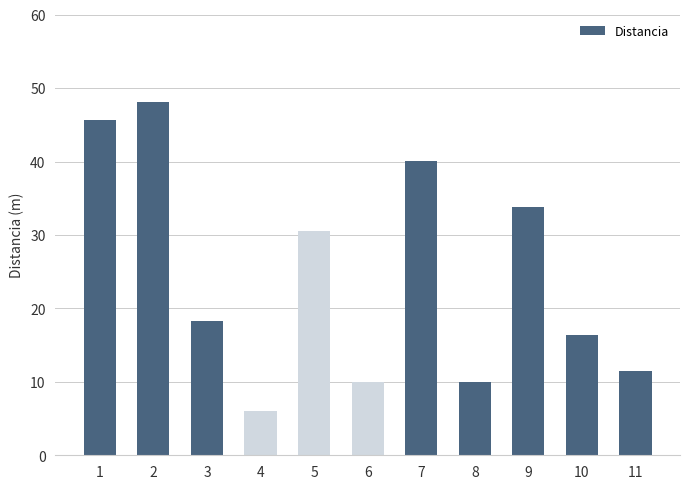

Is it true that the value at 8 is 2.0?

False